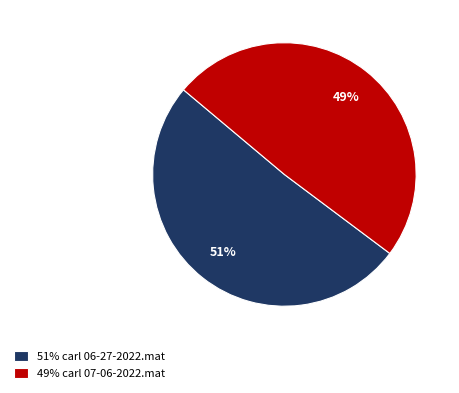

Is there a majority slice in this chart?

Yes